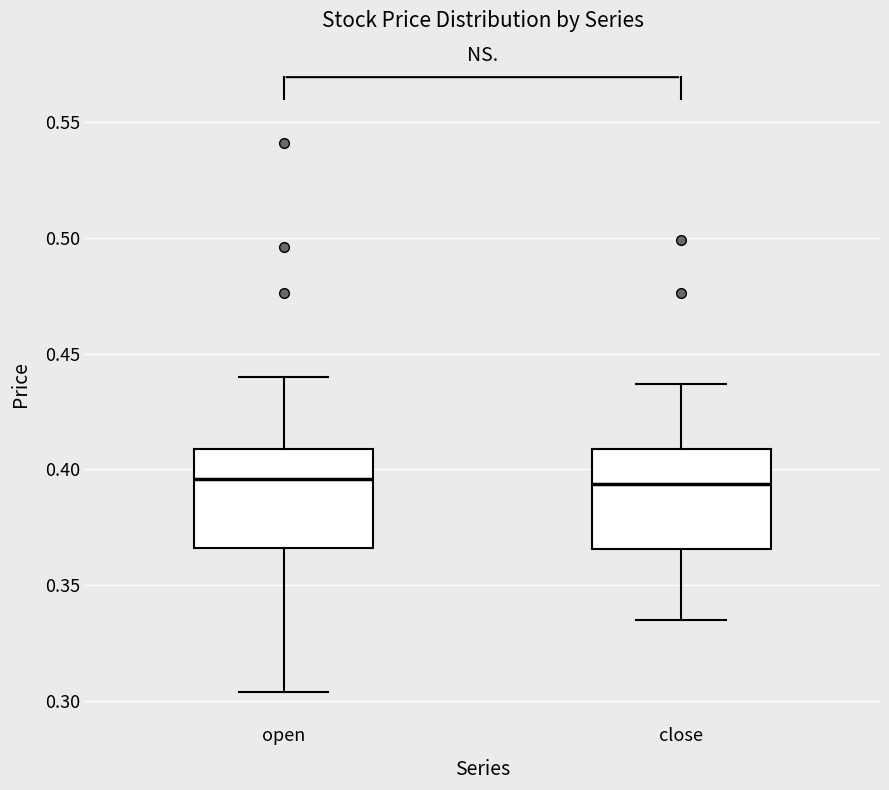

Where is the upper edge of the box for open on the y-axis? The values are not printed on the chart, so give them approximately, as read against the axis.

0.410